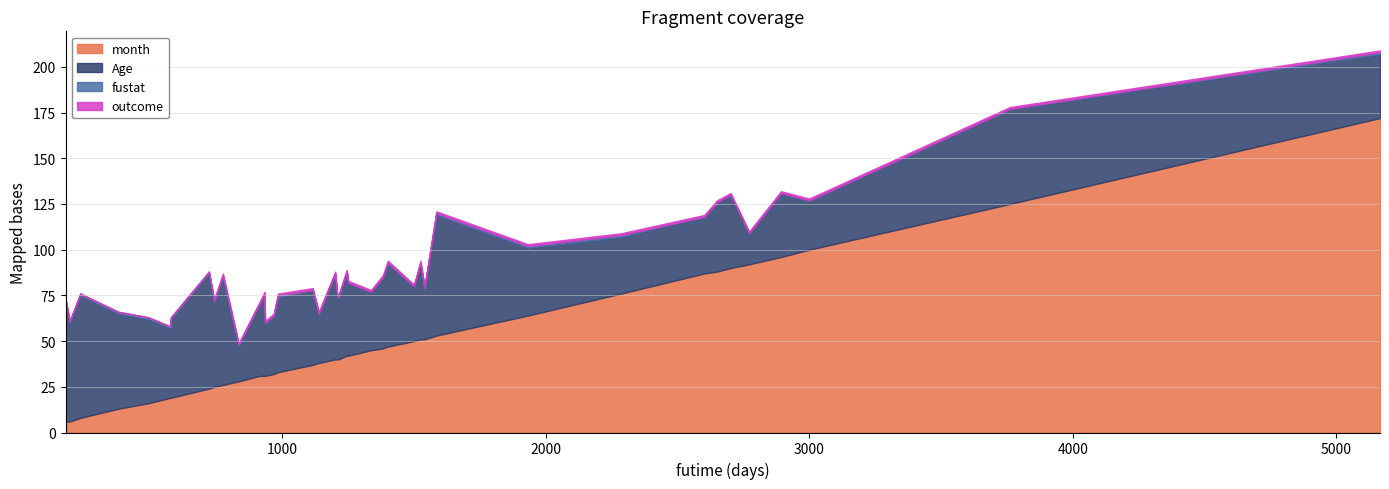

How many lines are shown in the chart?

4